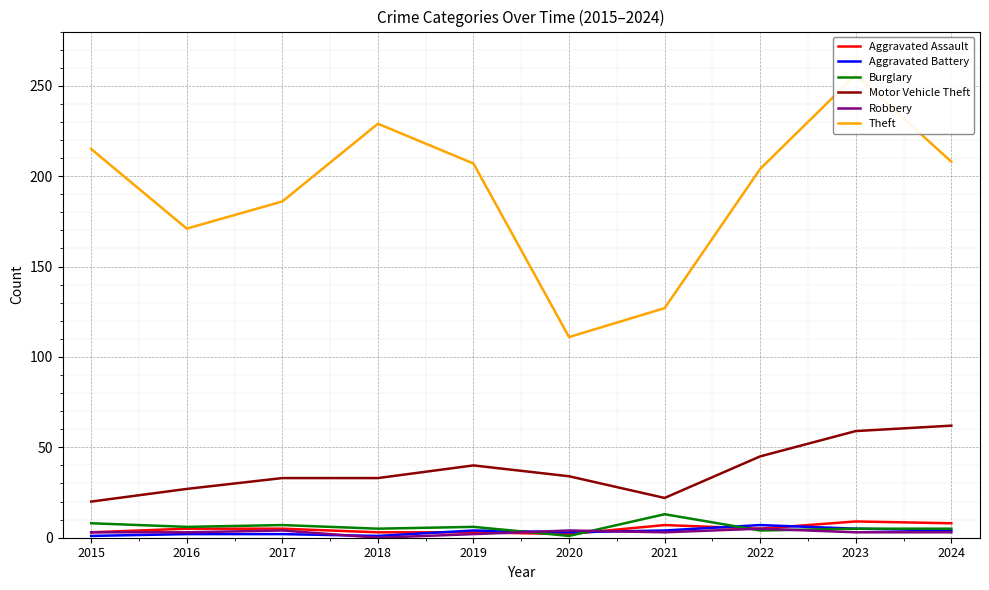

Between 2023 and 2024, which series saw the biggest shift?

Theft